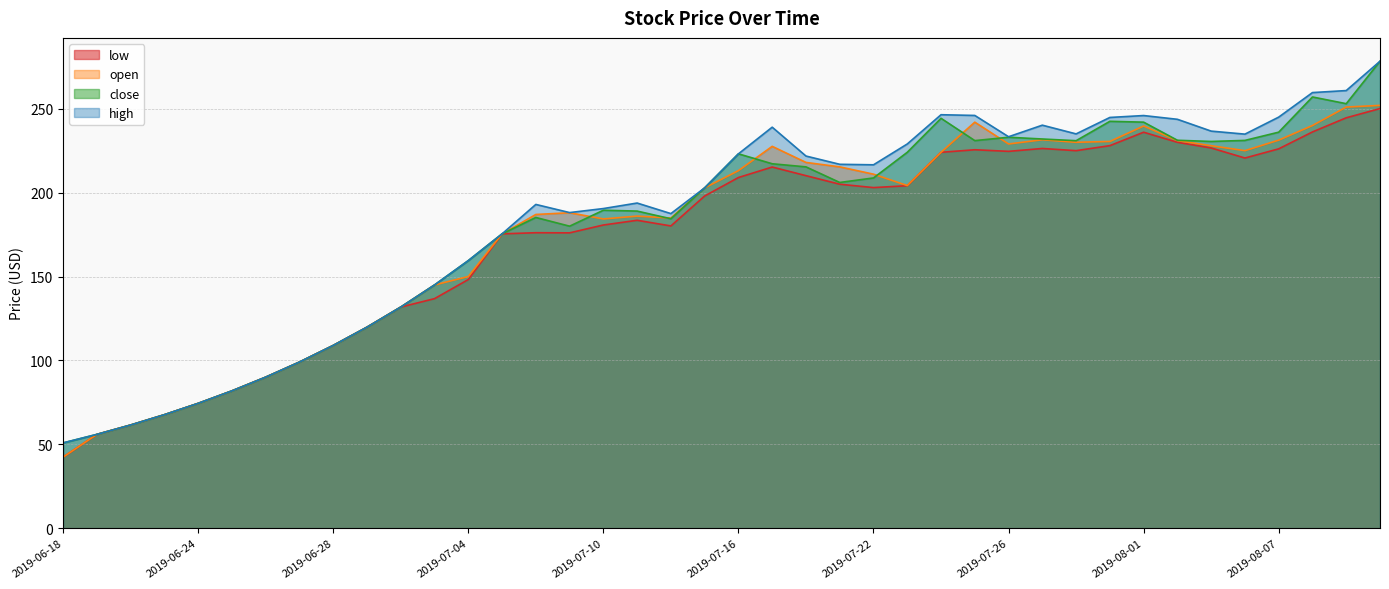

What are all the series names shown in the legend?

low, close, high, open